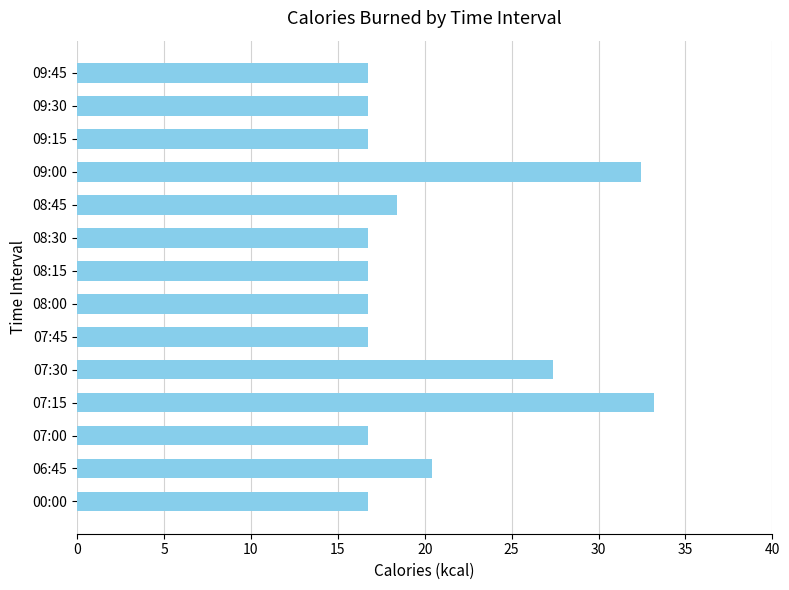

What is the greatest value displayed?

33.2